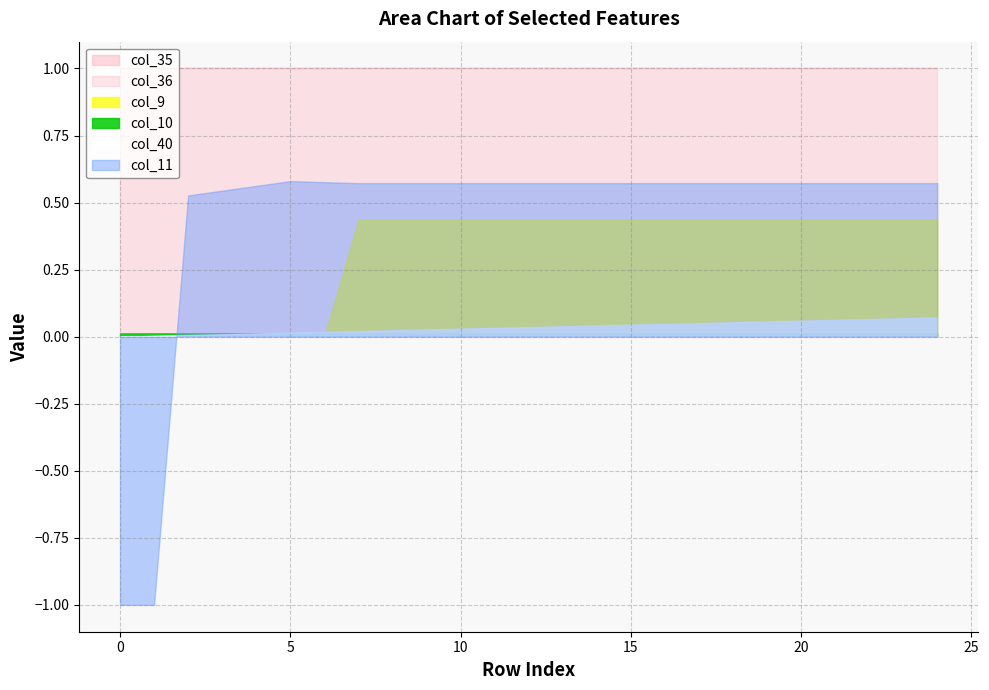

Read the col_9 value at 20.

0.4